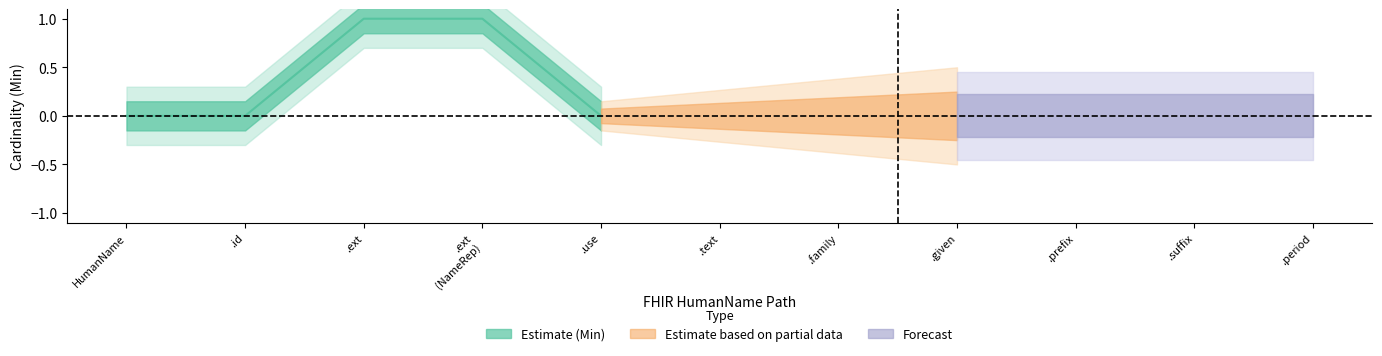

Reading right to left, list all the values displayed in this chart.

Min: 0	0	0	0	0	0	0	1	1	0	0
Base Min: 0	0	0	0	0	0	0	0	0	0	0